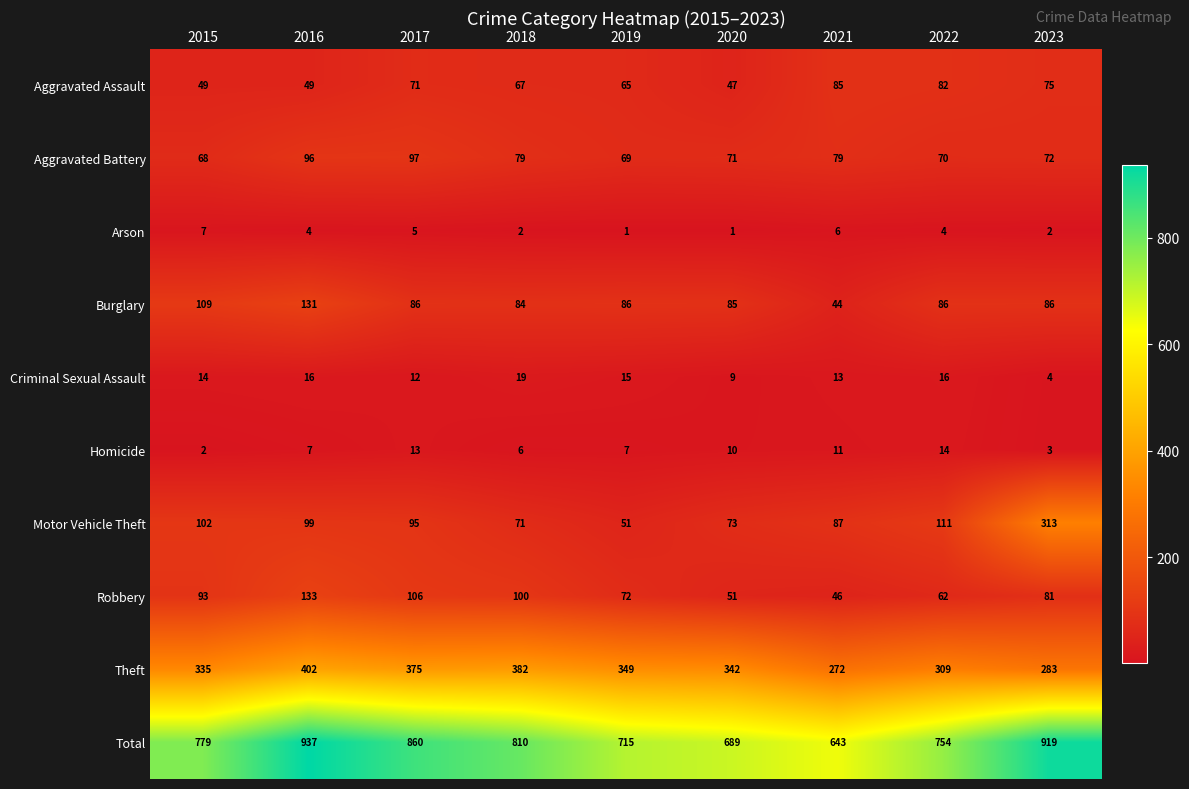

Which label corresponds to the largest value in the chart?

2016